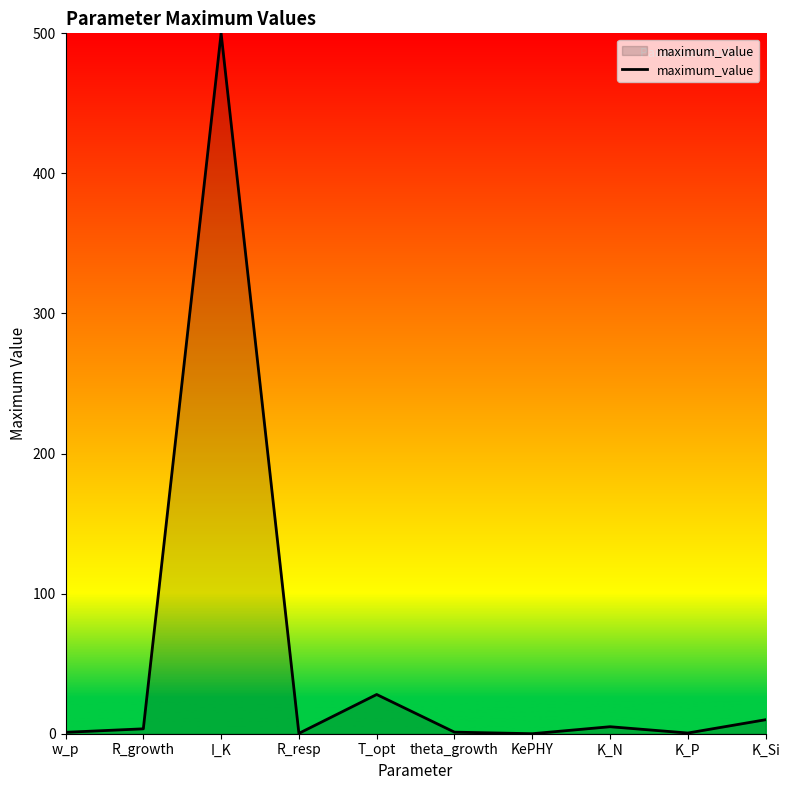

What is the difference between the maximum and minimum values?

500.0